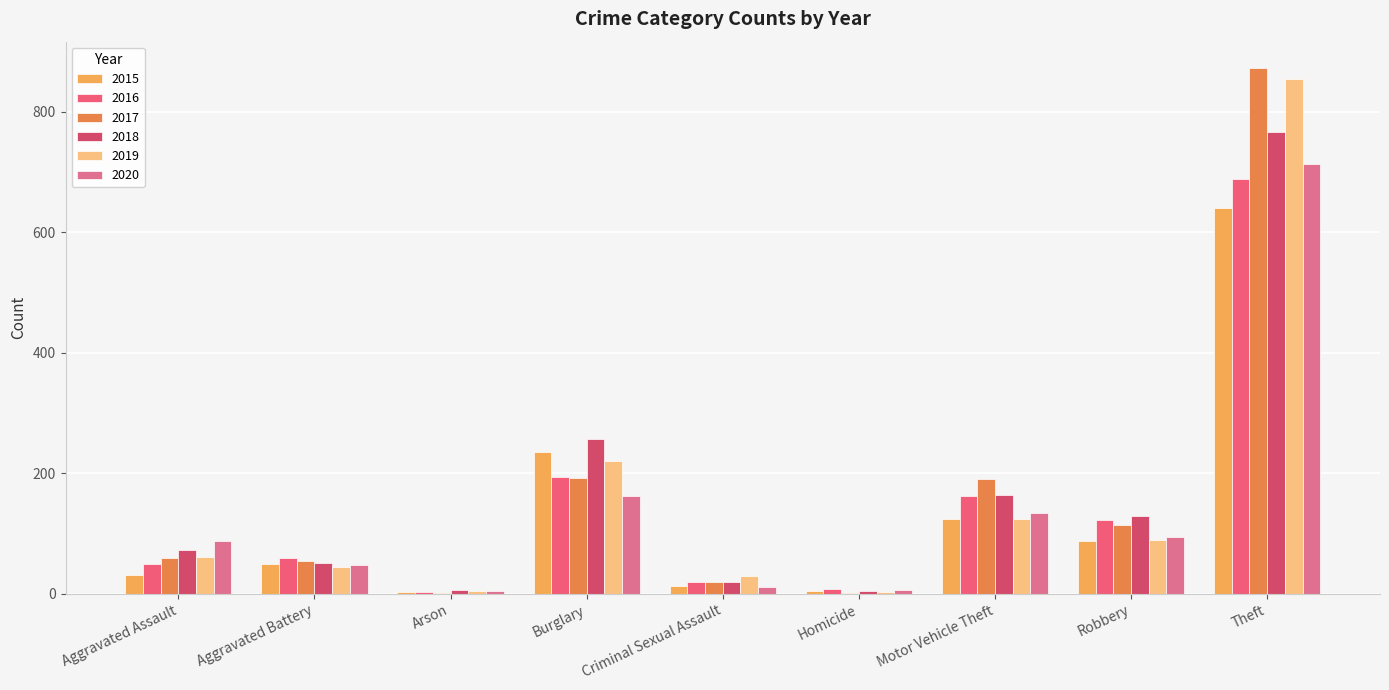

What is the difference between the 2019 values at Criminal Sexual Assault and Arson?

24